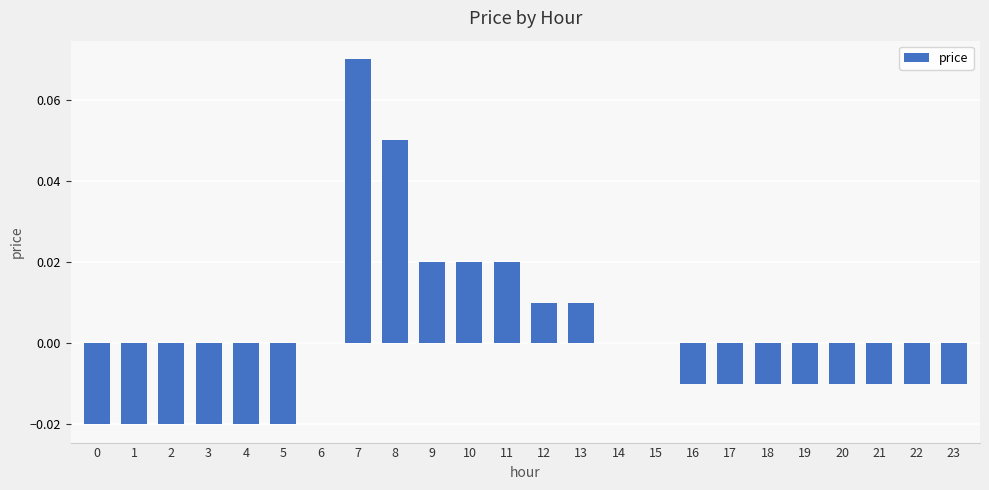

Which label corresponds to the largest value in the chart?

7